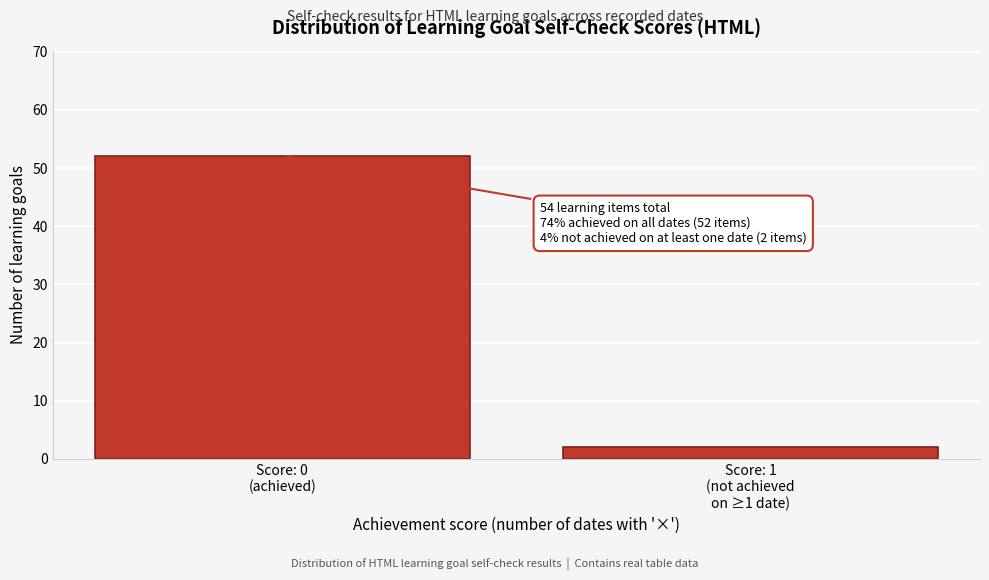

Reading left to right, list all the values displayed in this chart.

52	2